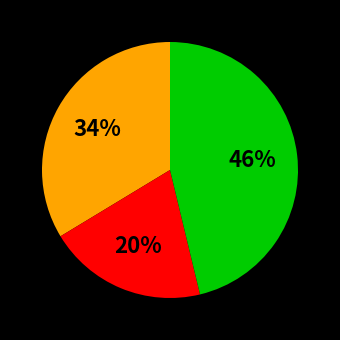

To the nearest percent, what is the difference between the largest and smallest slice percentages?

26%